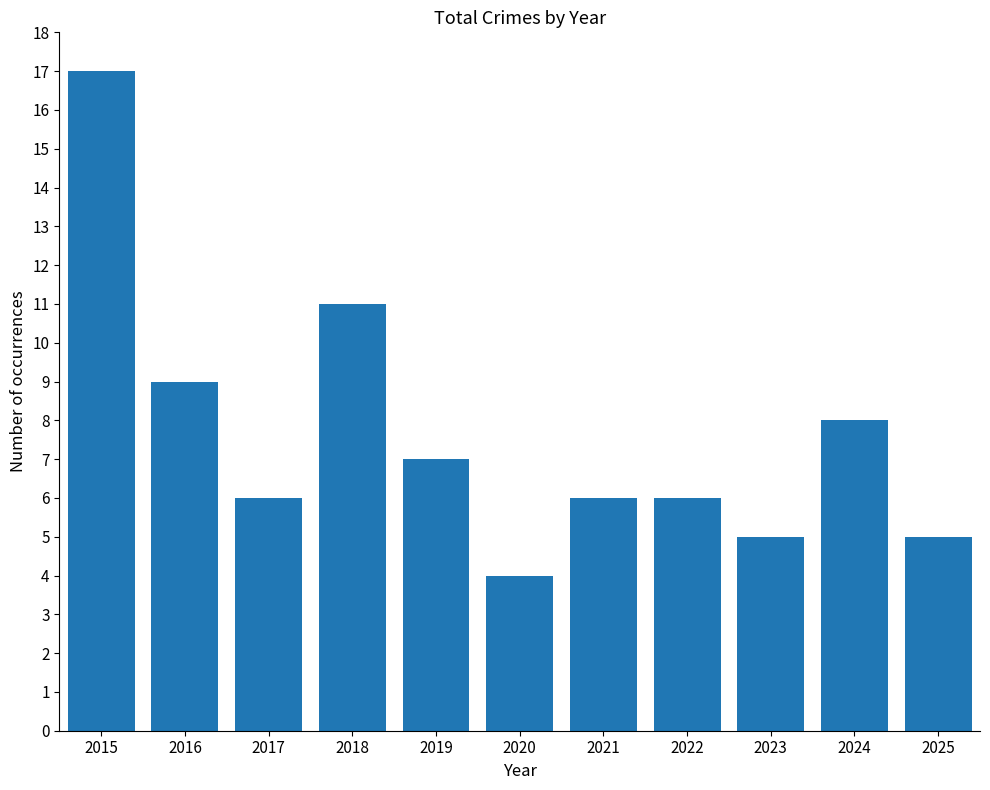

What is the smallest value displayed?

4